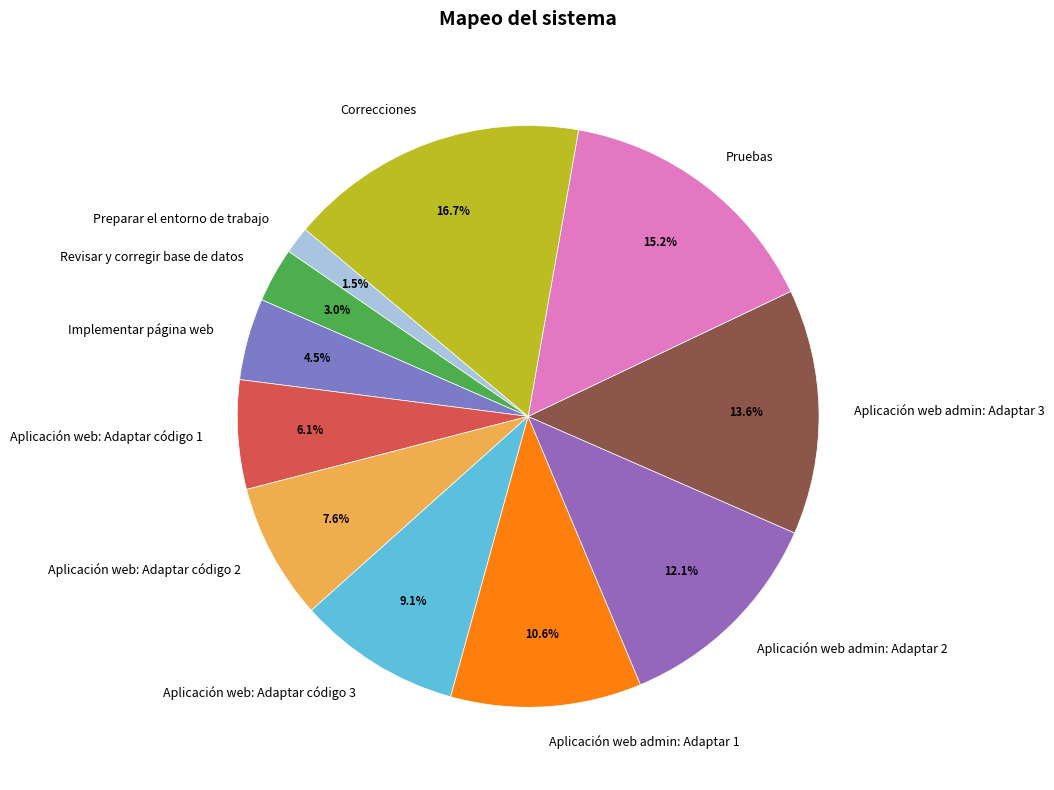

What is the largest slice in the pie chart?

Correcciones